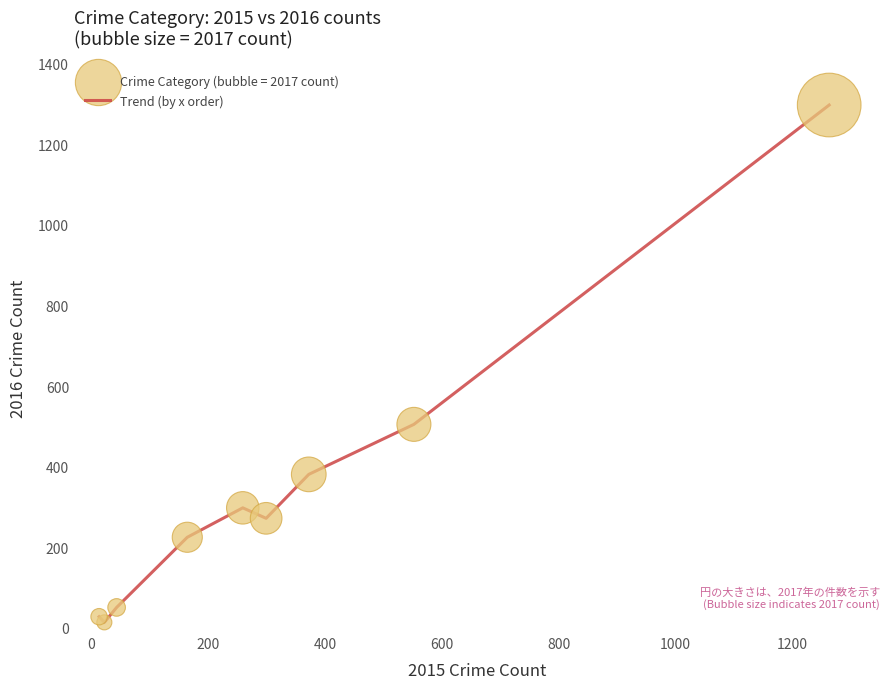

What is the greatest value displayed?

1297